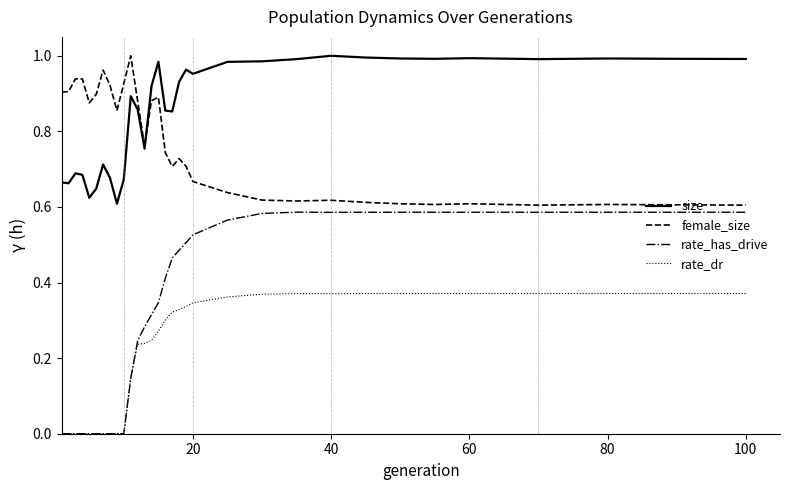

Which series has the widest spread of values?

rate_has_drive